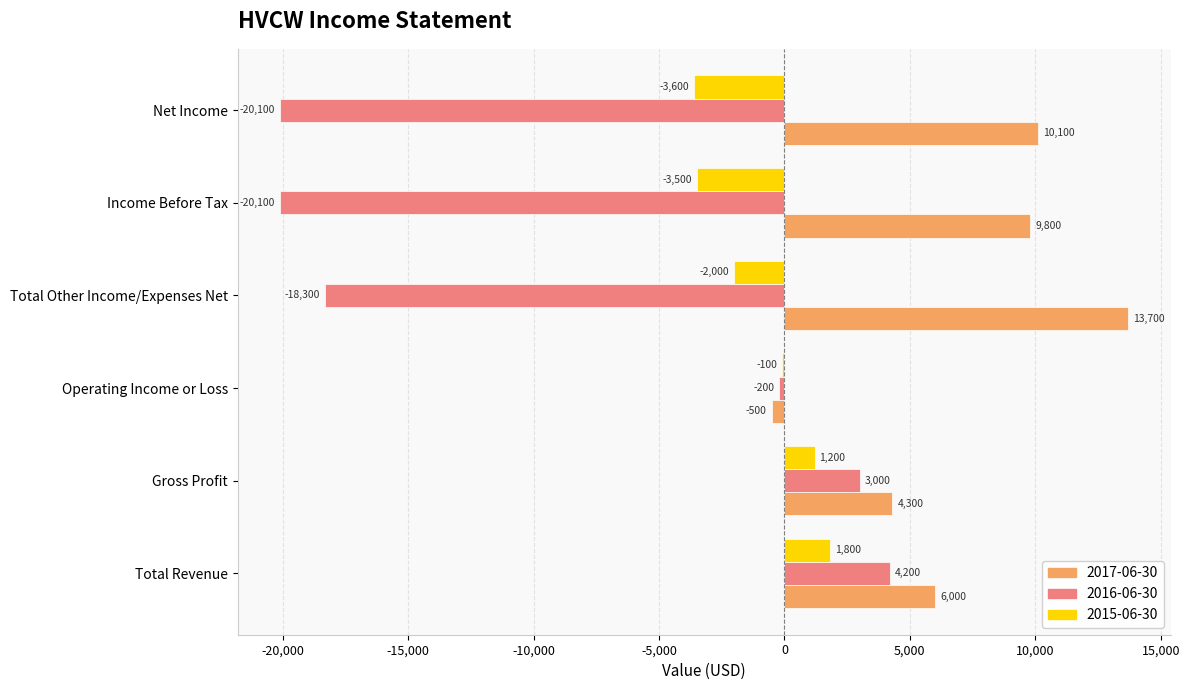

Which category has the highest value in the 2016-06-30 series?

Total Revenue